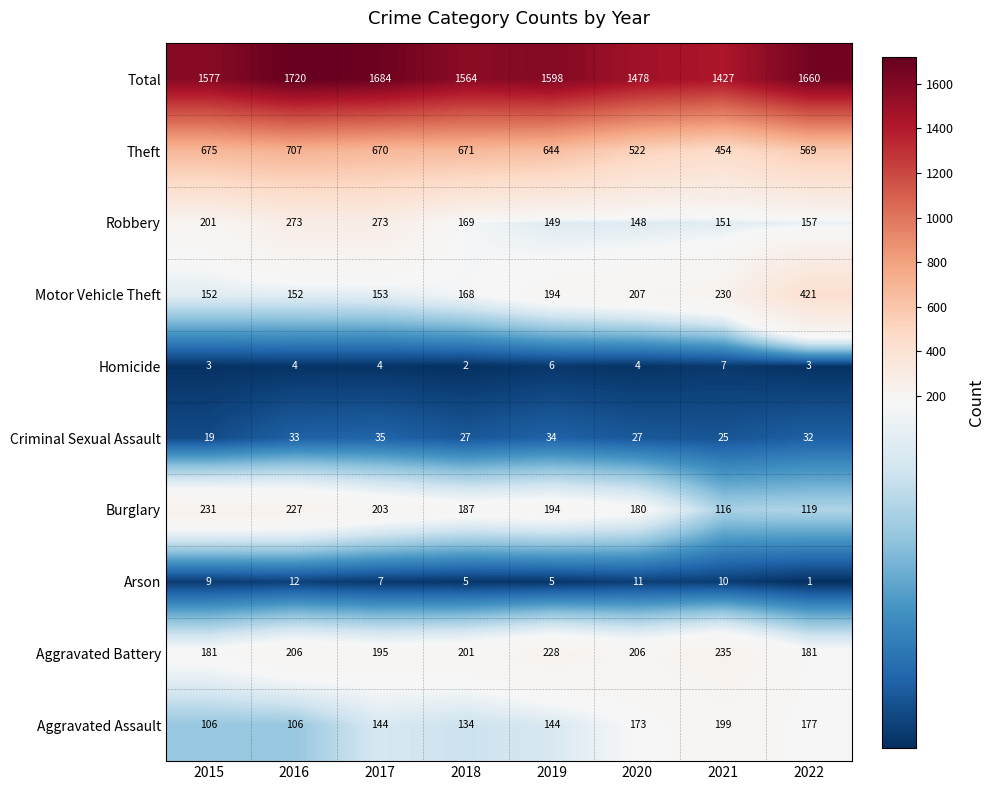

Rank the series at 2016 from lowest to highest value.

Homicide, Arson, Criminal Sexual Assault, Aggravated Assault, Motor Vehicle Theft, Aggravated Battery, Burglary, Robbery, Theft, Total